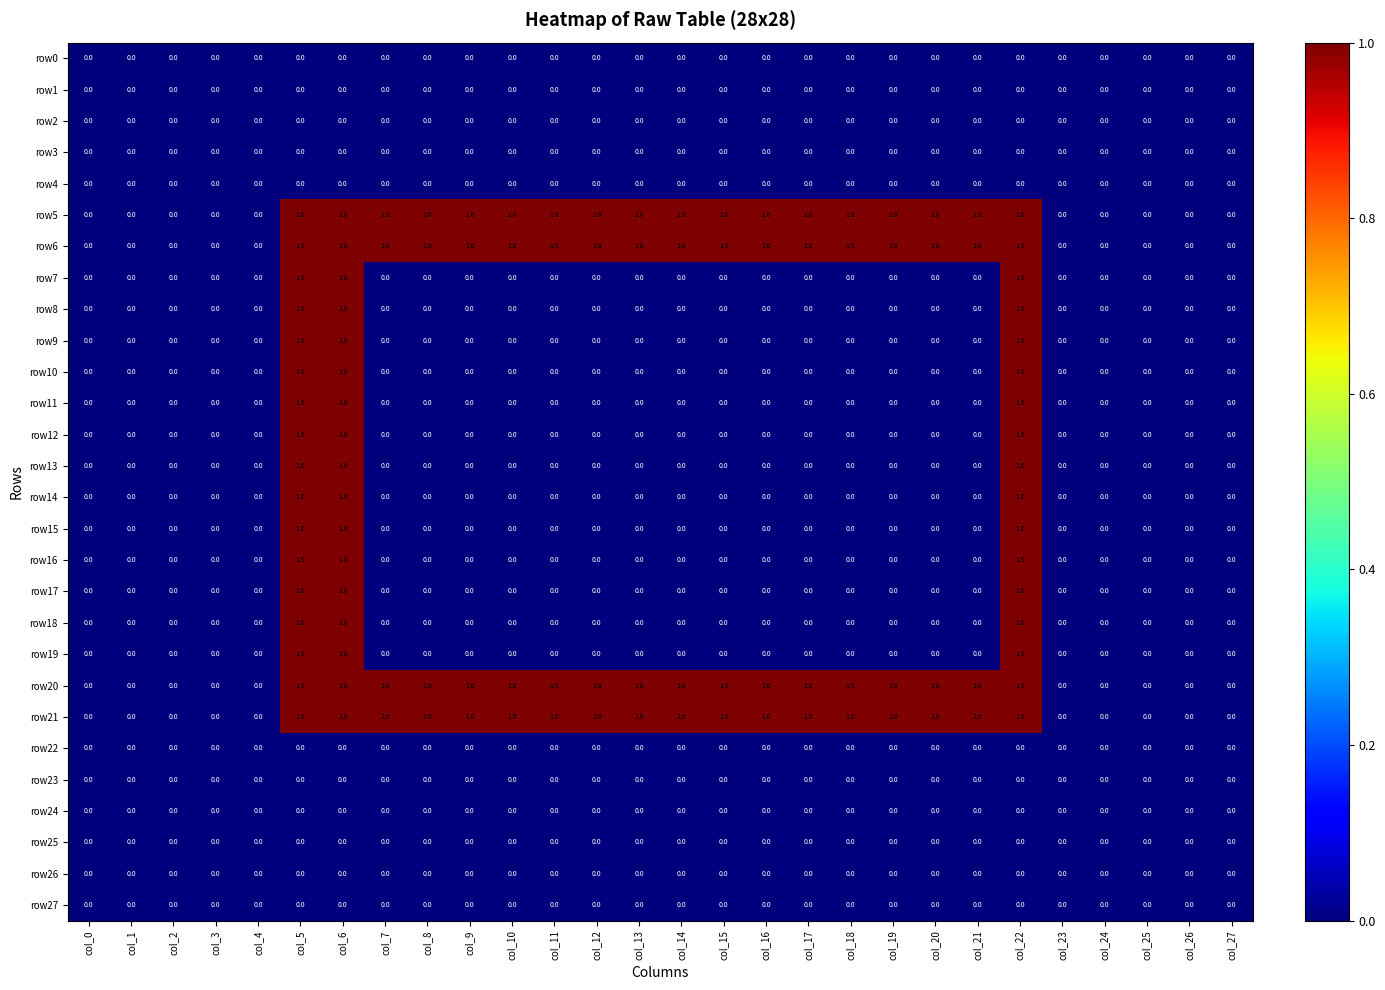

True or false: row11 has a value of -1 at col_14.

False